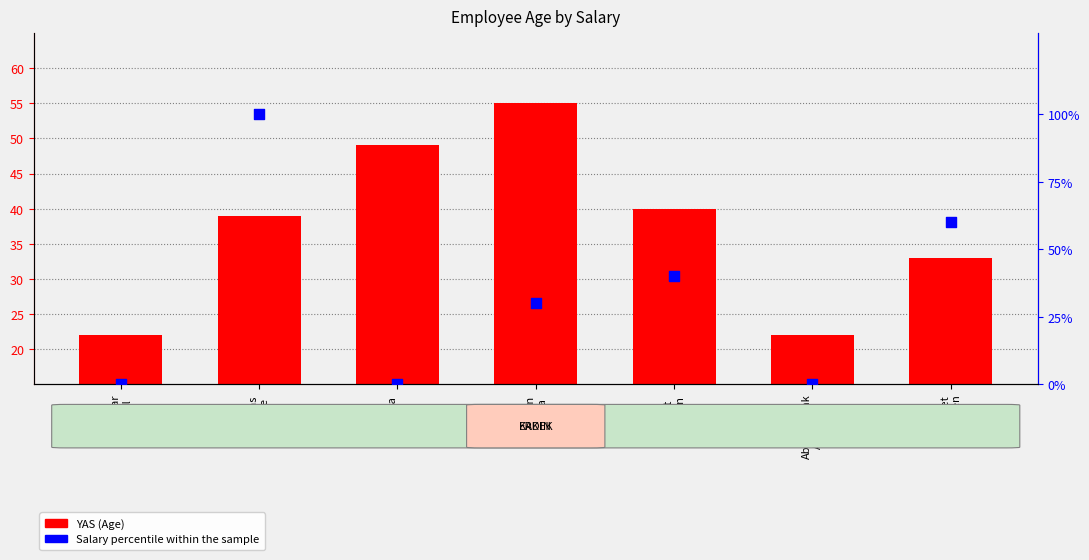

What are all the series names shown in the legend?

YAS (Age), Salary percentile within the sample